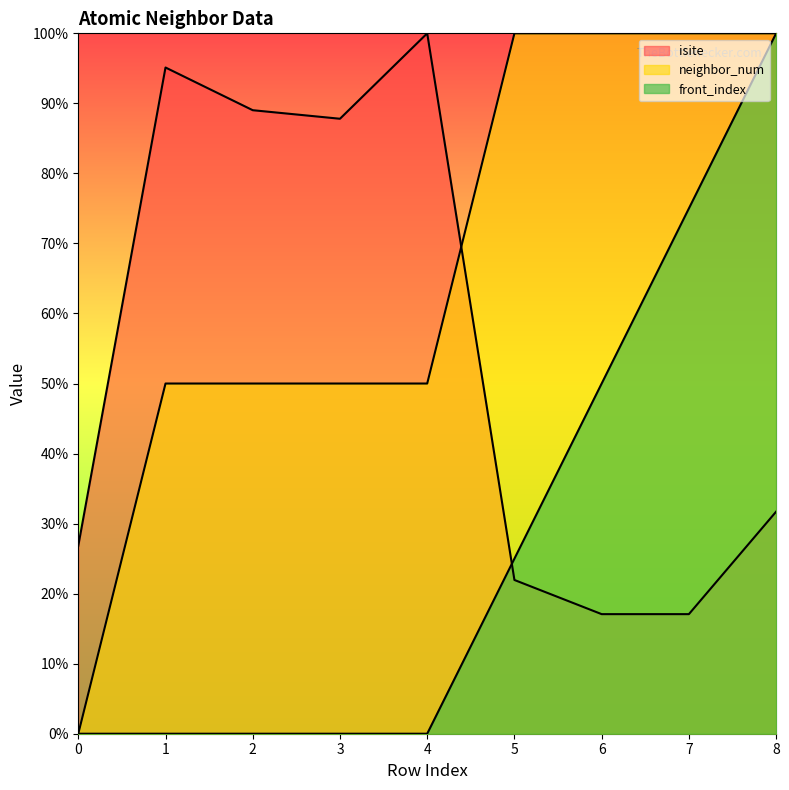

Which series ends up on top after the final intersection of front_index and isite?

front_index